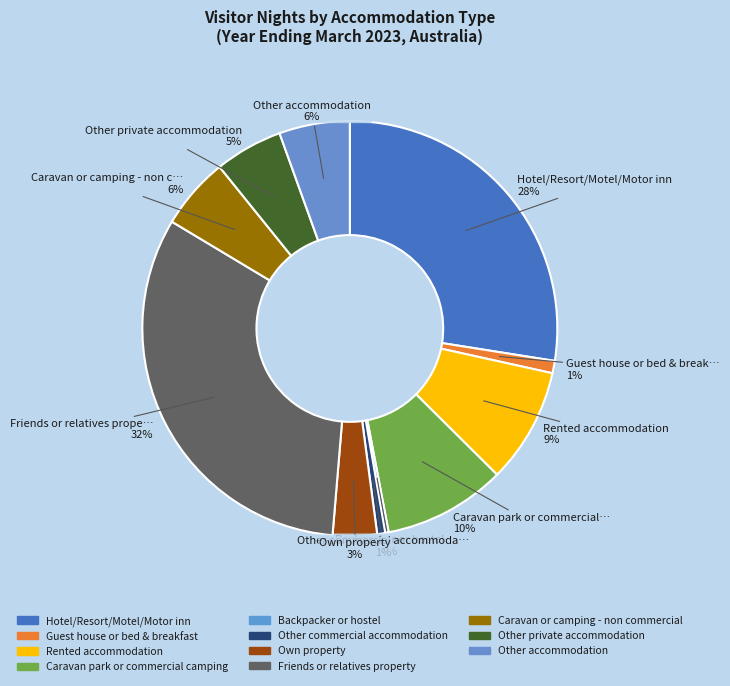

Combined, what portion of the pie is Guest house or bed & breakfast and Hotel/Resort/Motel/Motor inn?

28.5%